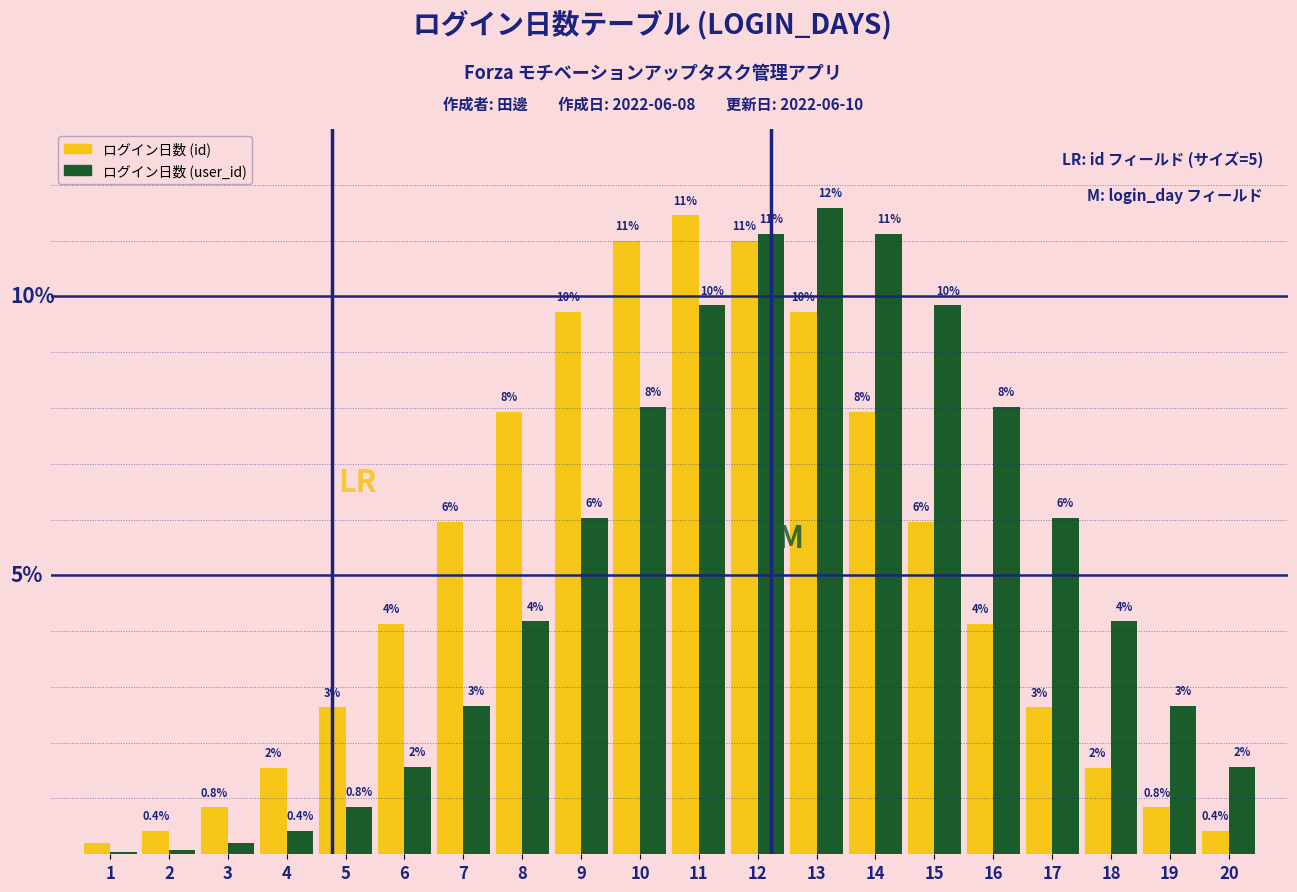

Is the value of ログイン日数 (user_id) at 16 greater than the value of ログイン日数 (id) at 3?

Yes